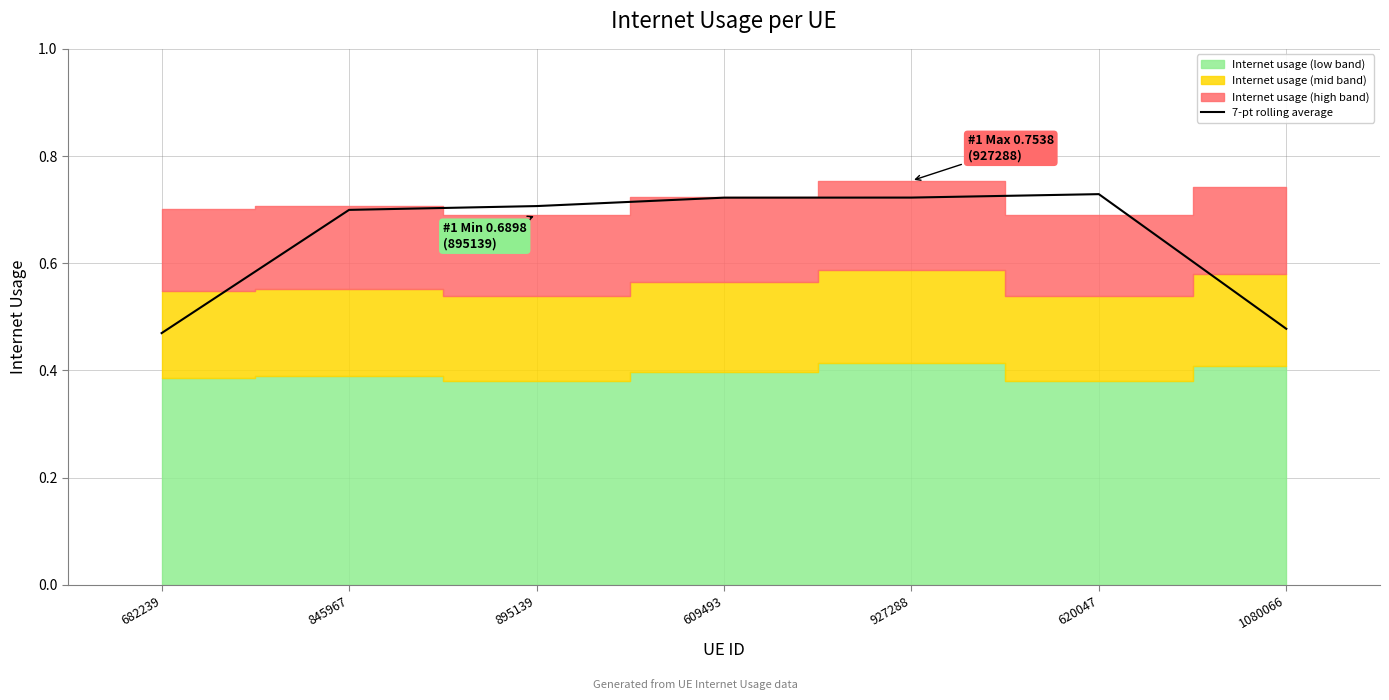

What is the label of the 3rd point from the left?

895139